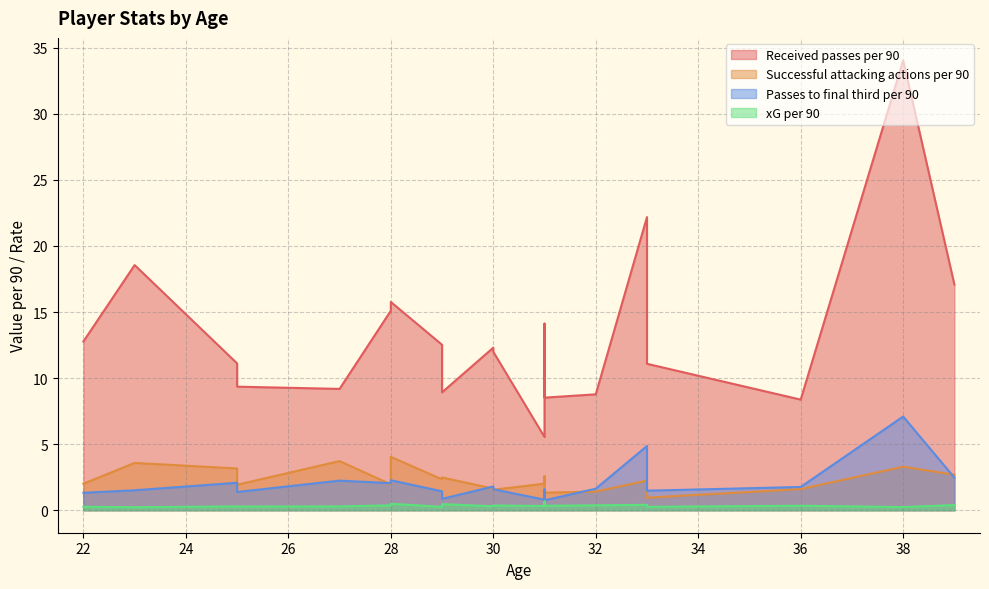

Is it true that xG per 90 equals 0.3 at 29?

True